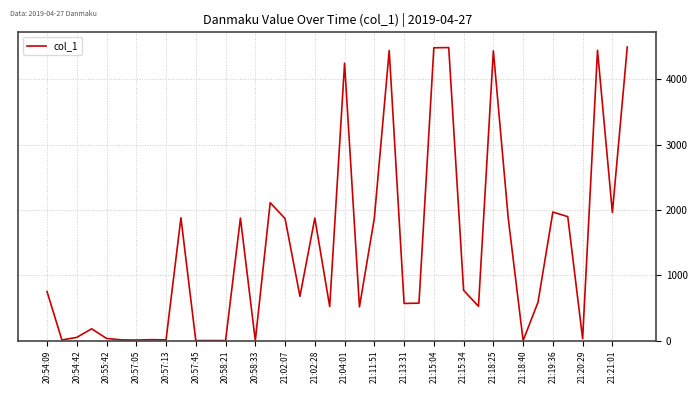

How many categories are shown in the chart?

40